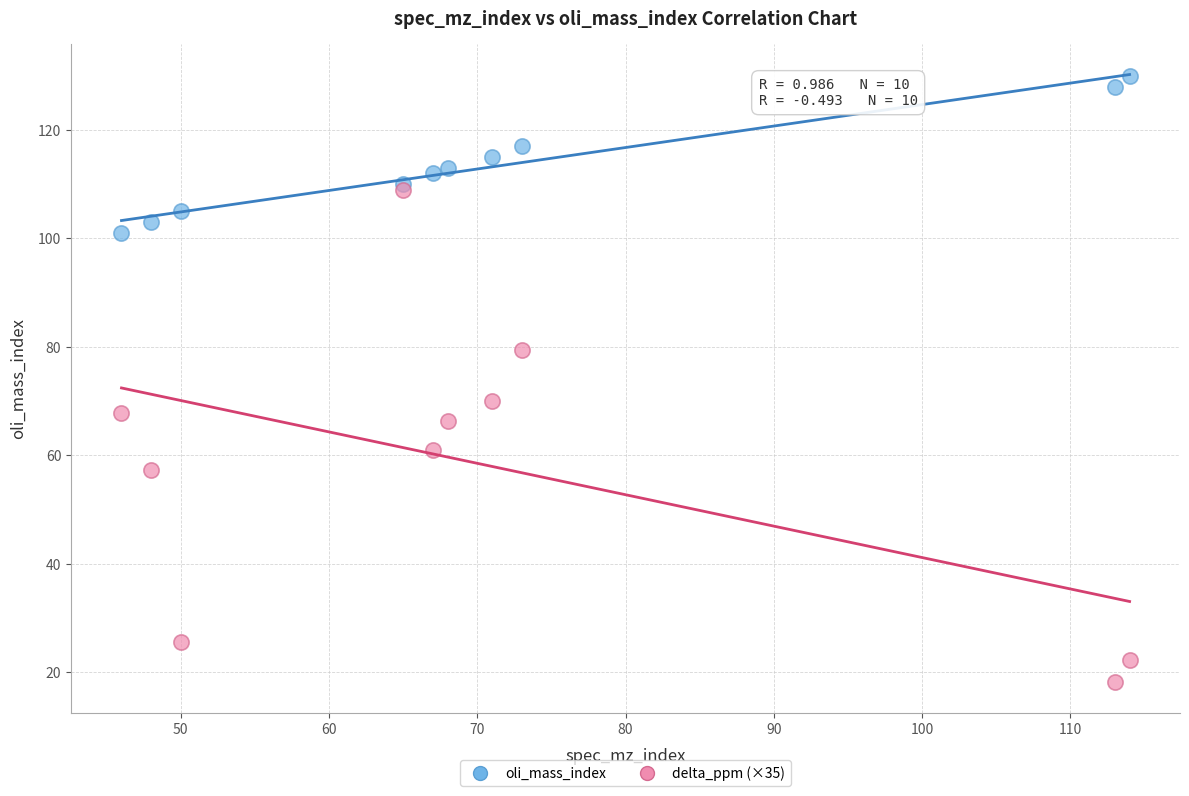

Which series reaches the maximum Y coordinate?

oli_mass_index